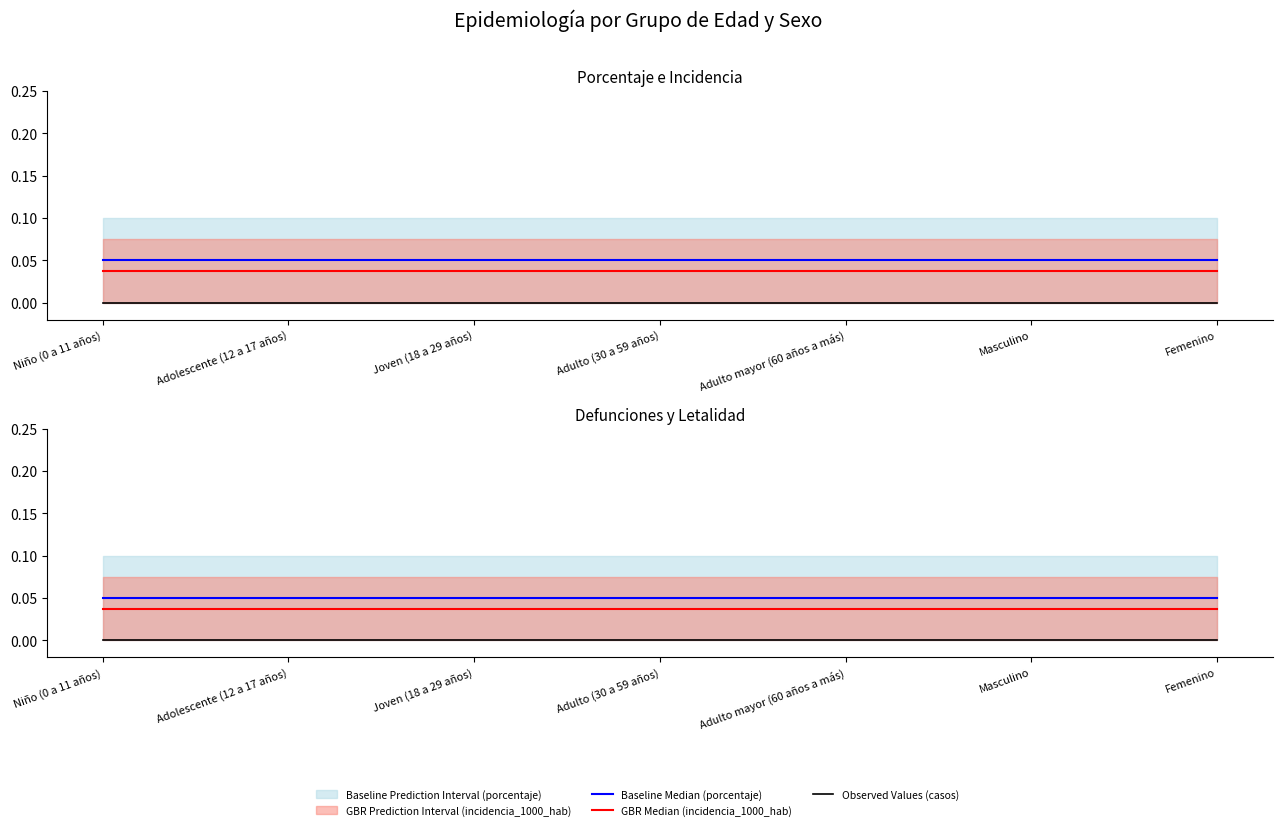

At which label does GBR Median (letalidad) reach its peak?

Niño (0 a 11 años)